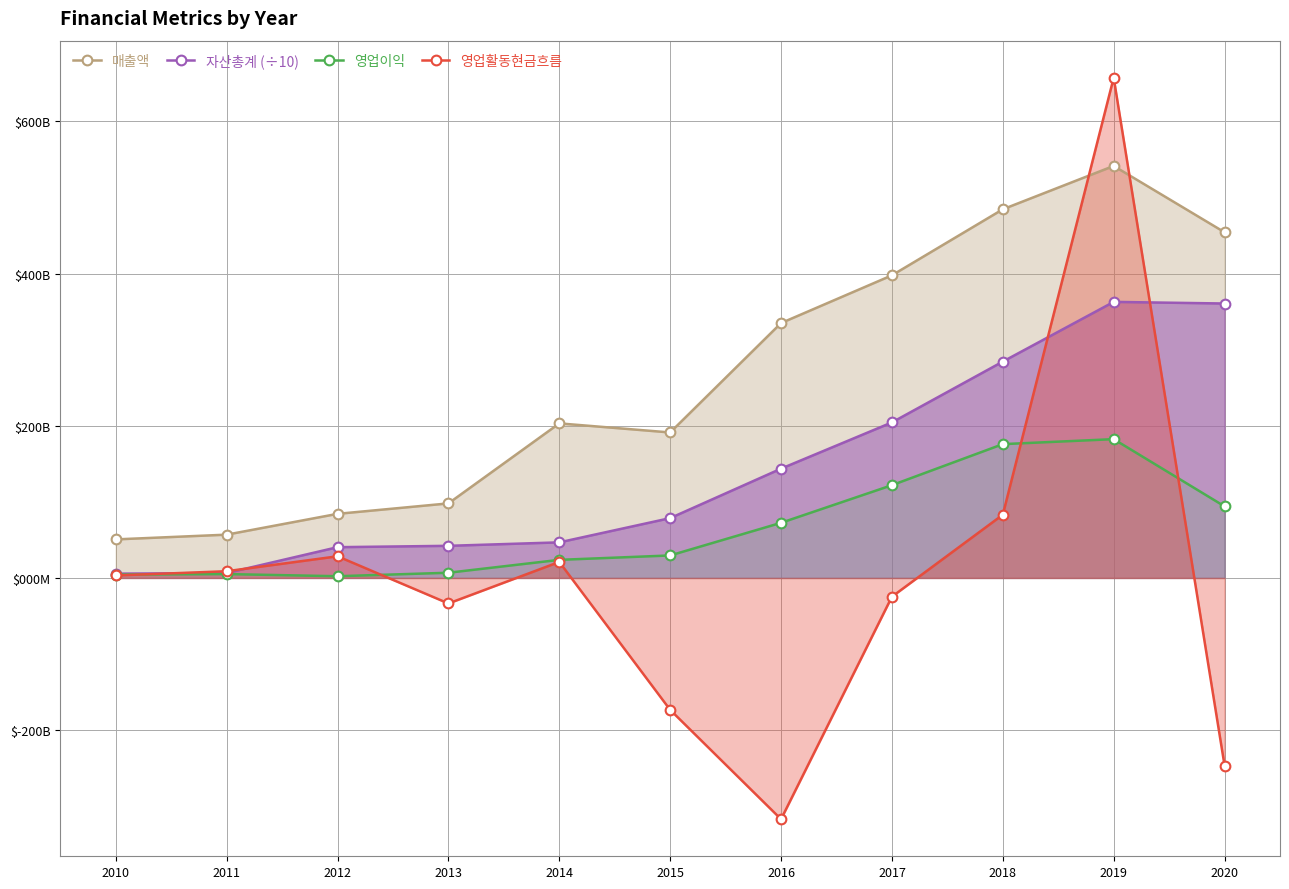

What are all the series names shown in the legend?

매출액, 자산총계 (÷10), 영업이익, 영업활동현금흐름